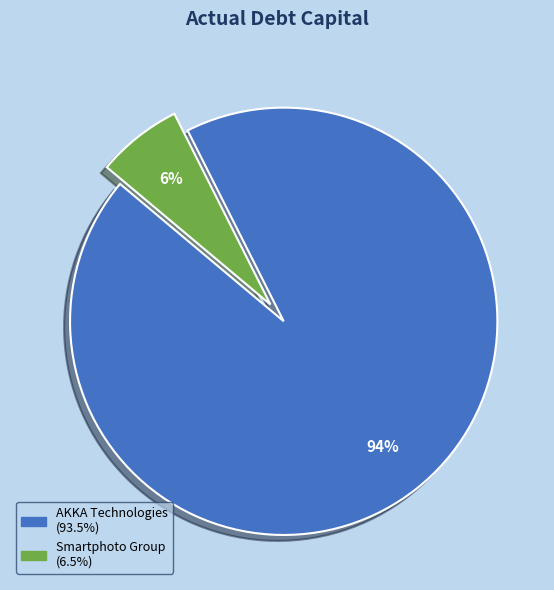

Does any single category account for the majority?

Yes